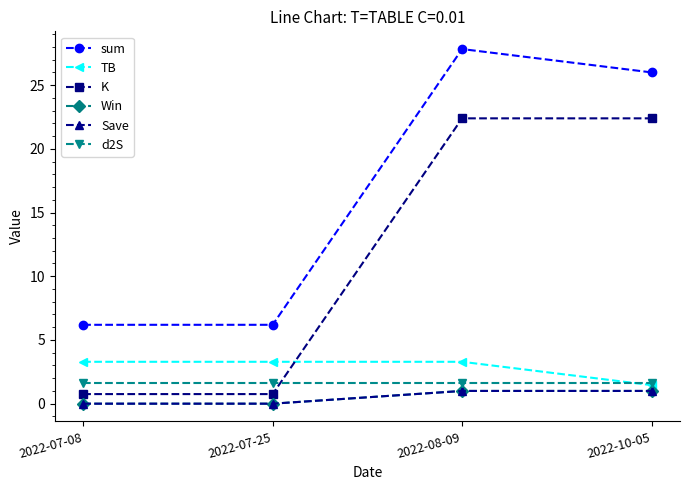

Is this an area chart (filled region under the line)?

No